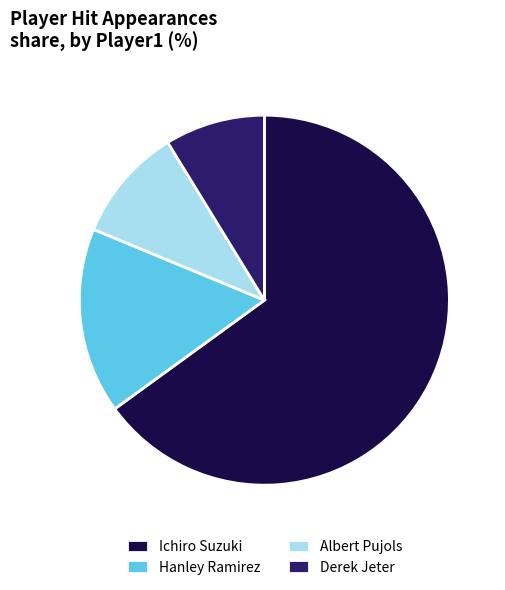

How many segments does this pie chart have?

4